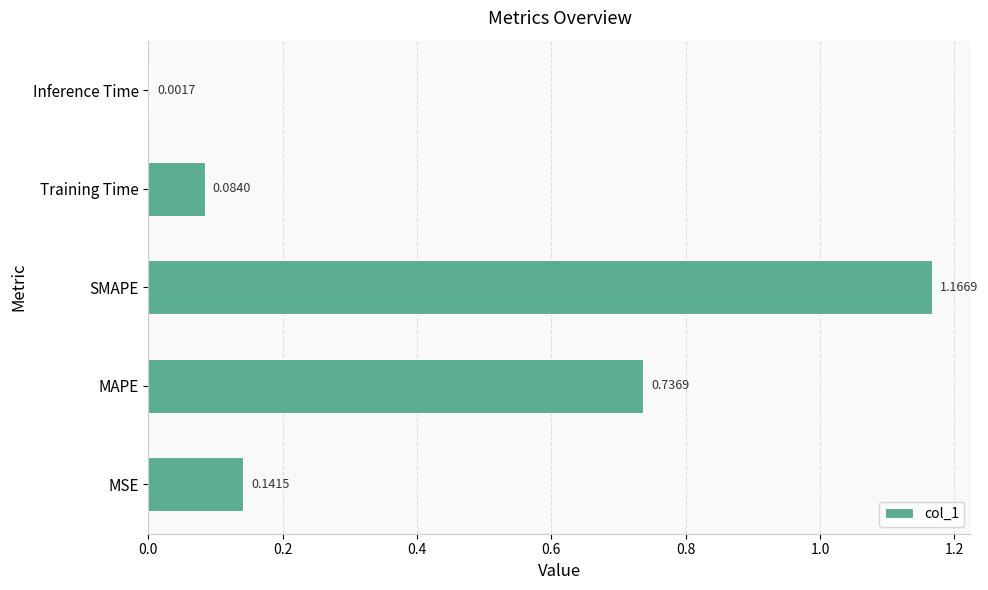

Which label corresponds to the largest value in the chart?

SMAPE